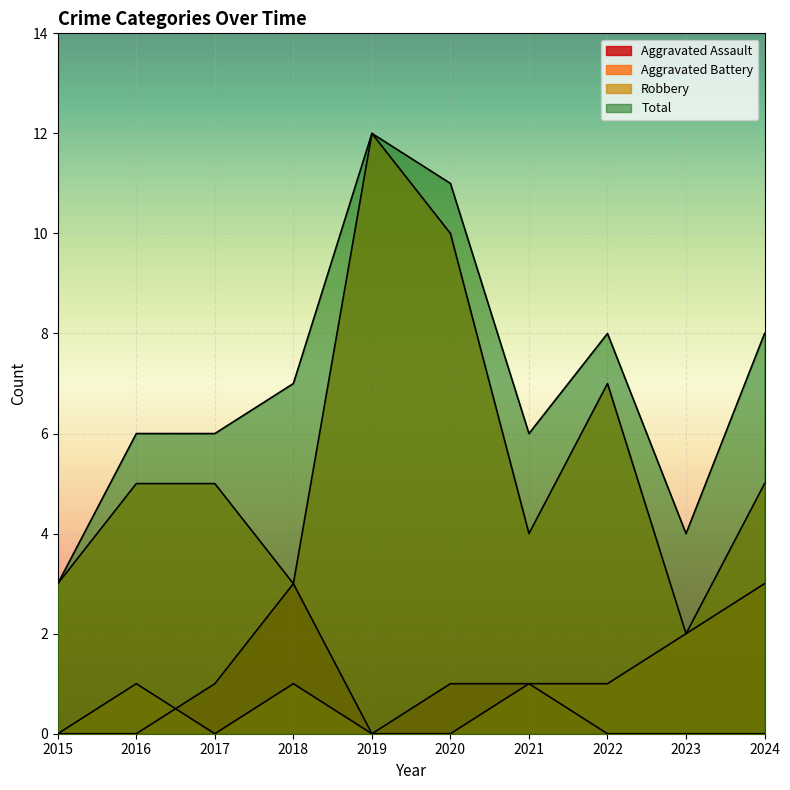

Which series has the largest range (max minus min)?

Robbery